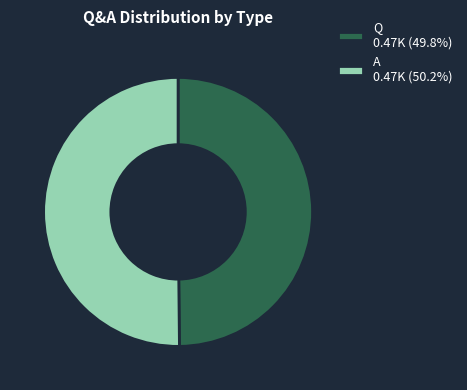

Combined, do A 0.47K (50.2%) and Q 0.47K (49.8%) account for over 50%?

Yes